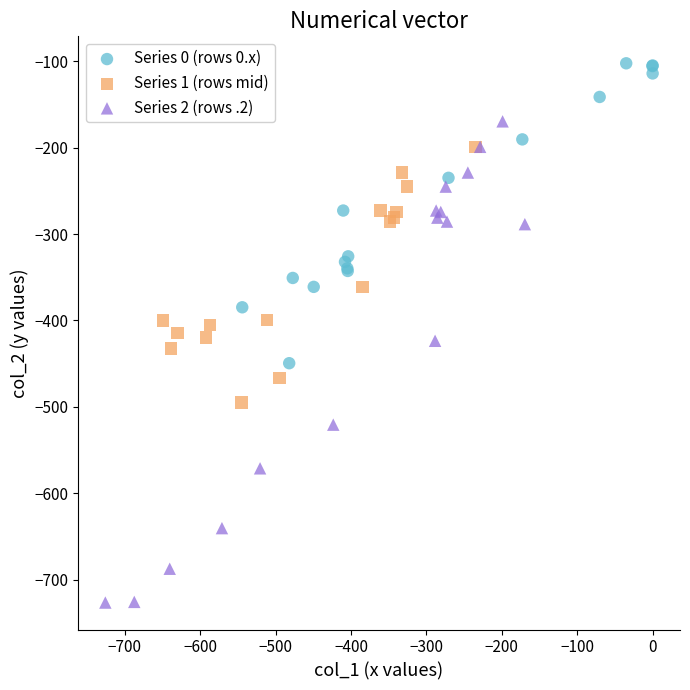

What are all the series names shown in the legend?

Series 0 (rows 0.x), Series 1 (rows mid), Series 2 (rows .2)